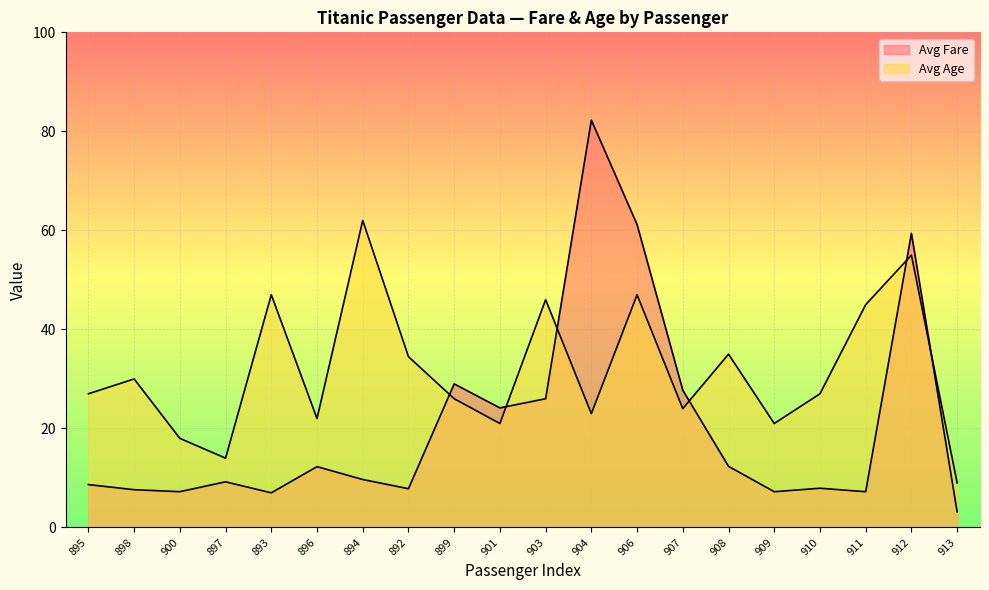

What are all the series names shown in the legend?

Avg Fare, Avg Age